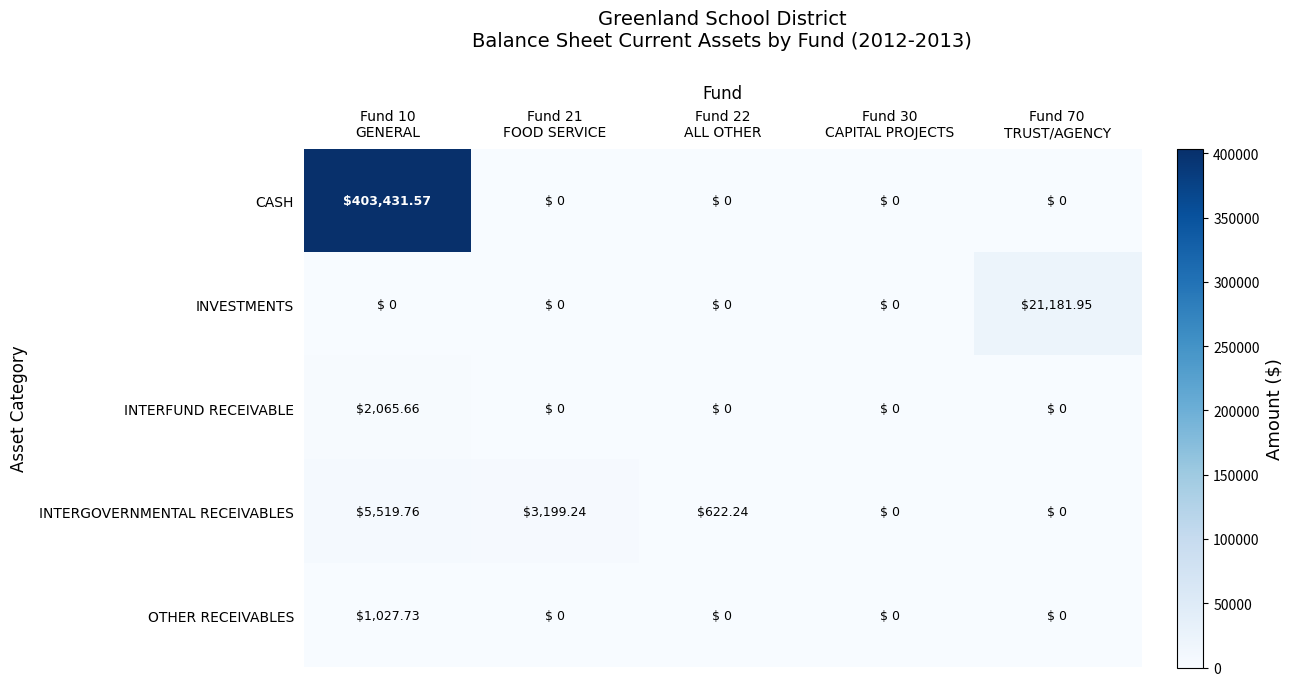

Which series has the largest total across all categories?

CASH